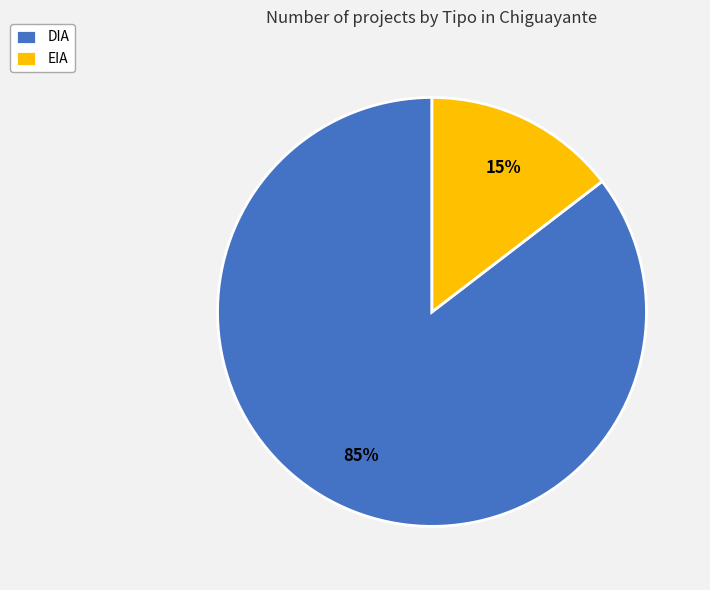

Which has a higher value, DIA or EIA?

DIA